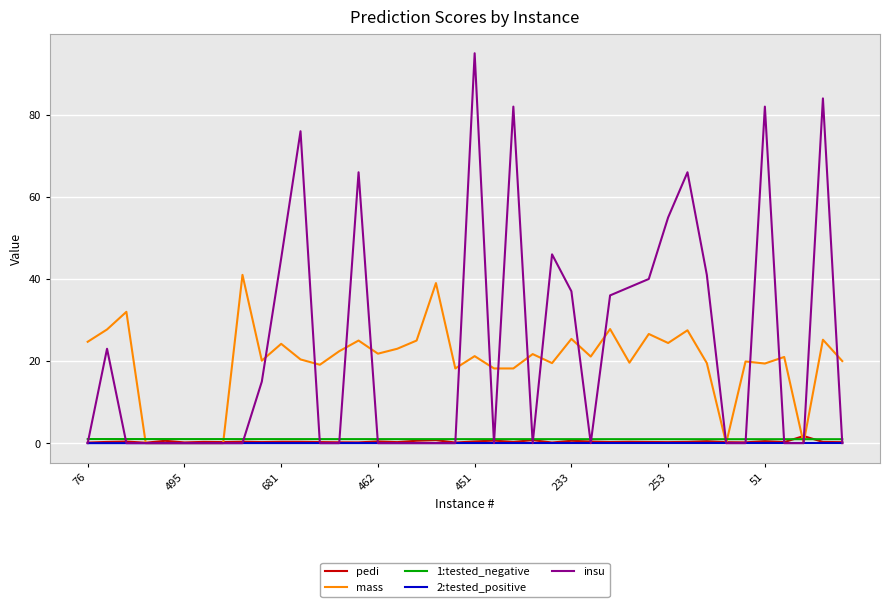

Which series has the widest spread of values?

insu